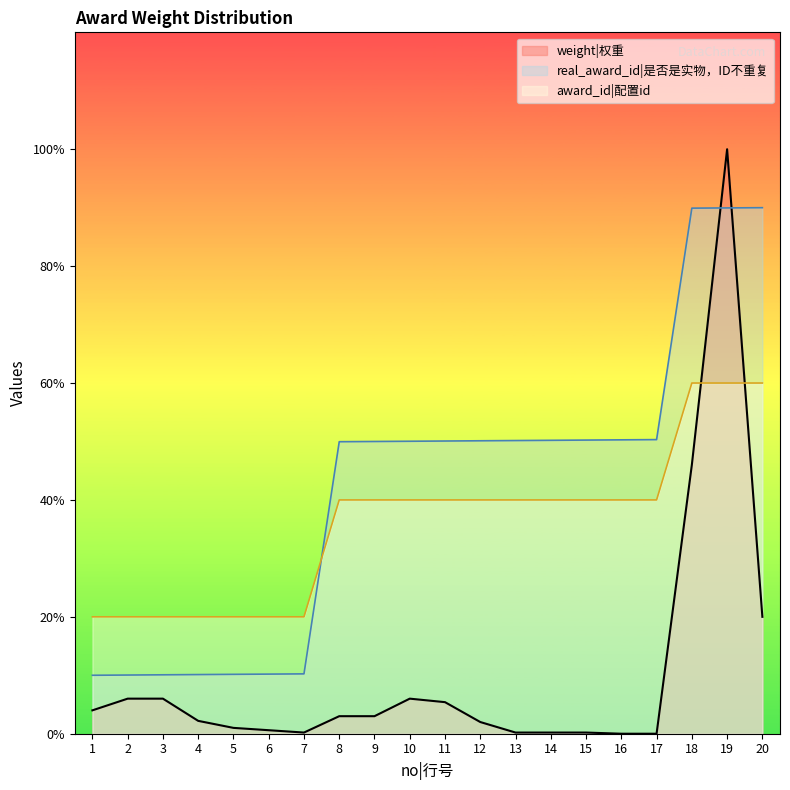

The award_id series shows 519.1 at 18. True or false?

False